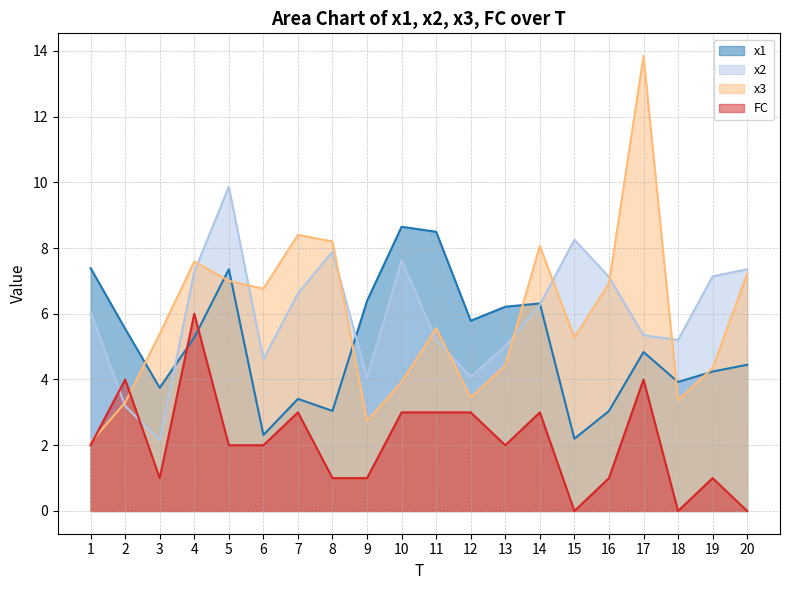

How many values in the FC series are below 2?

8